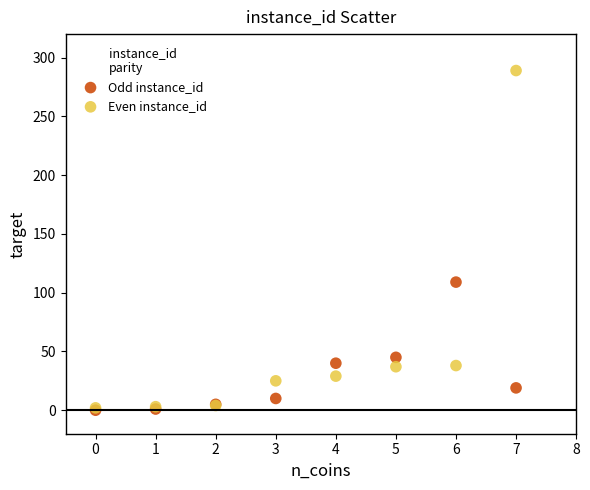

Across all series, what Y value is closest to 144?

109